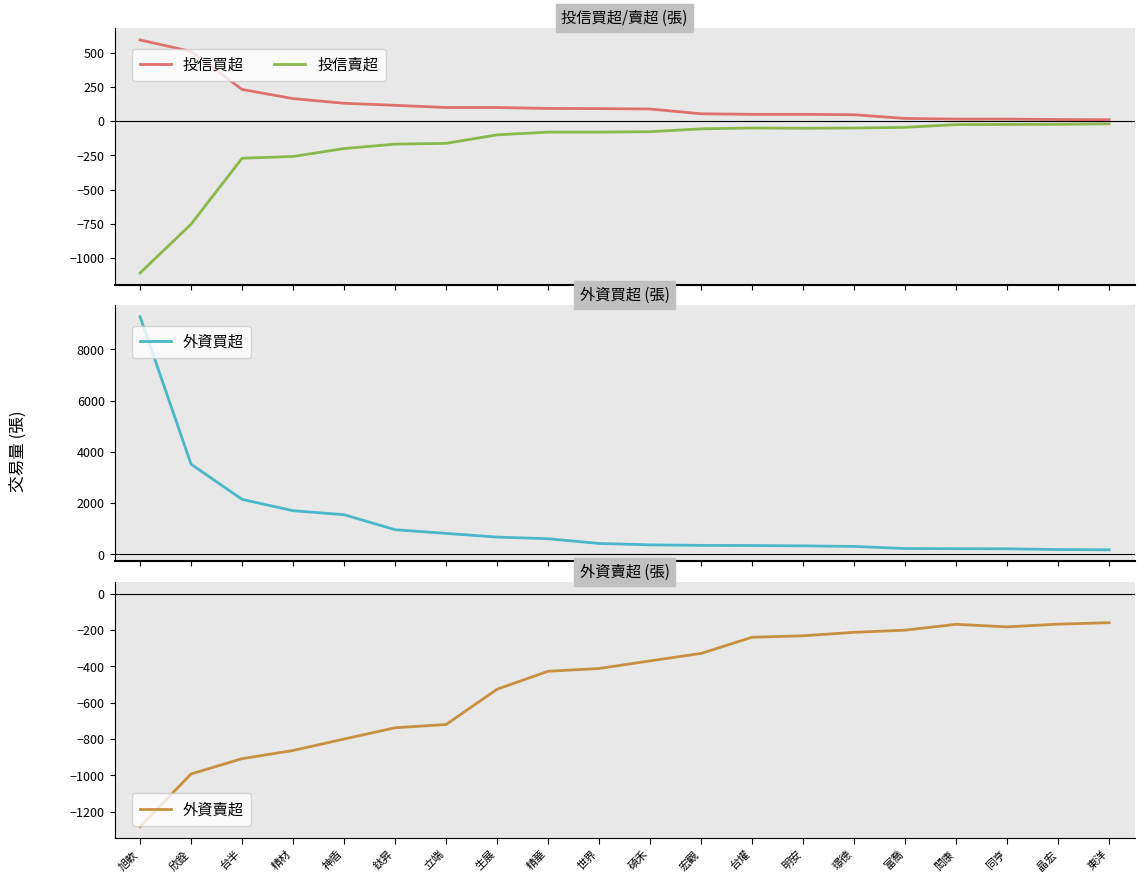

Is it true that 外資賣超 equals -213 at 璟德?

True